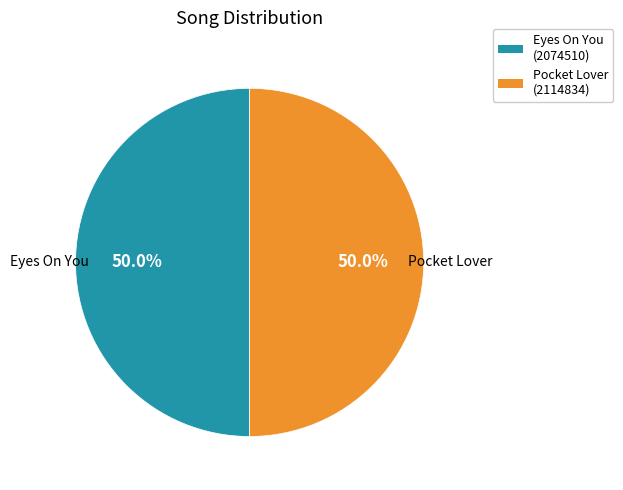

Is Pocket Lover (2114834) the majority of the pie?

Yes